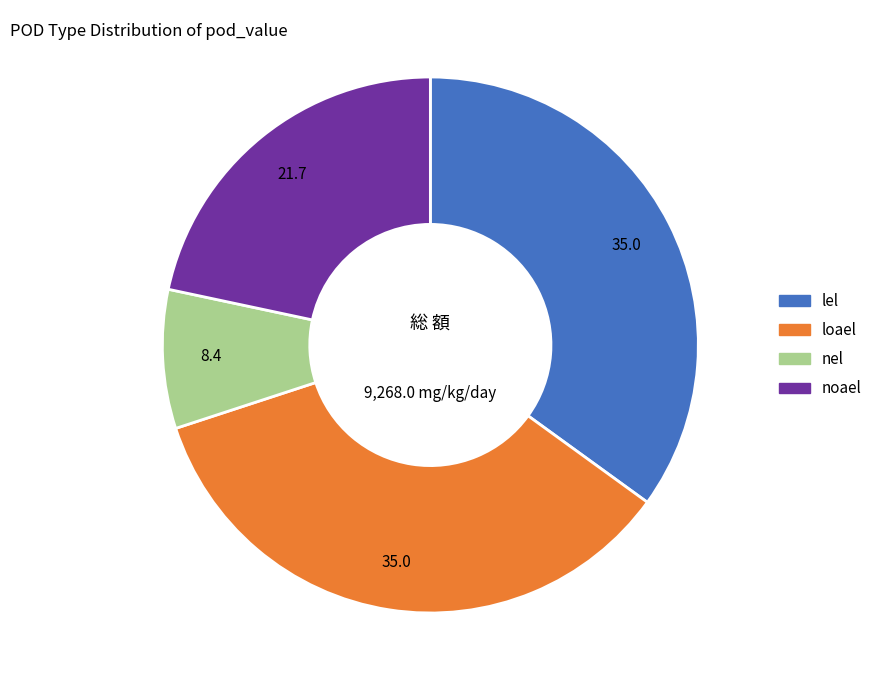

Between nel and lel, which is larger?

lel